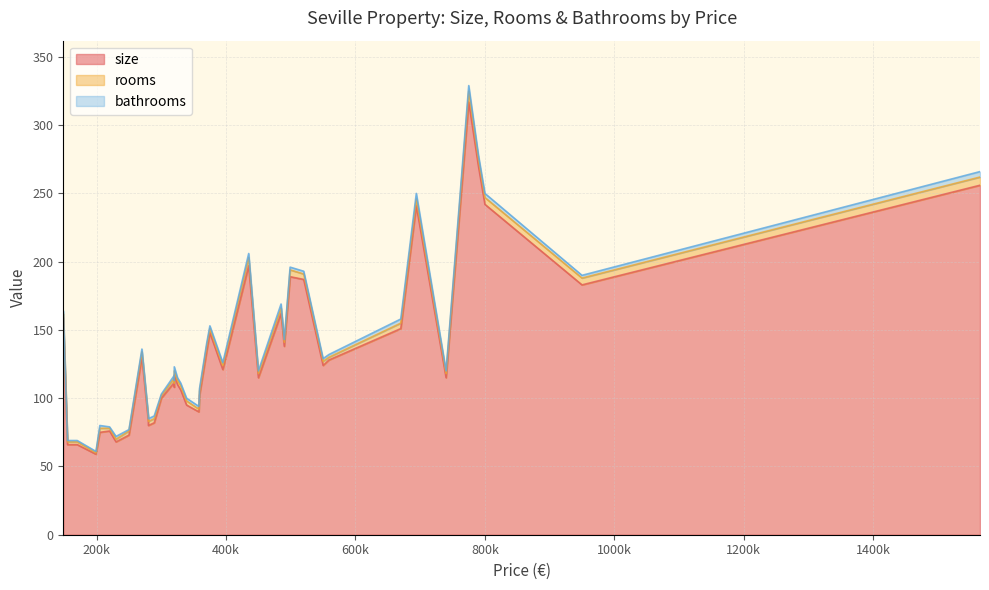

Which series has the largest range (max minus min)?

size